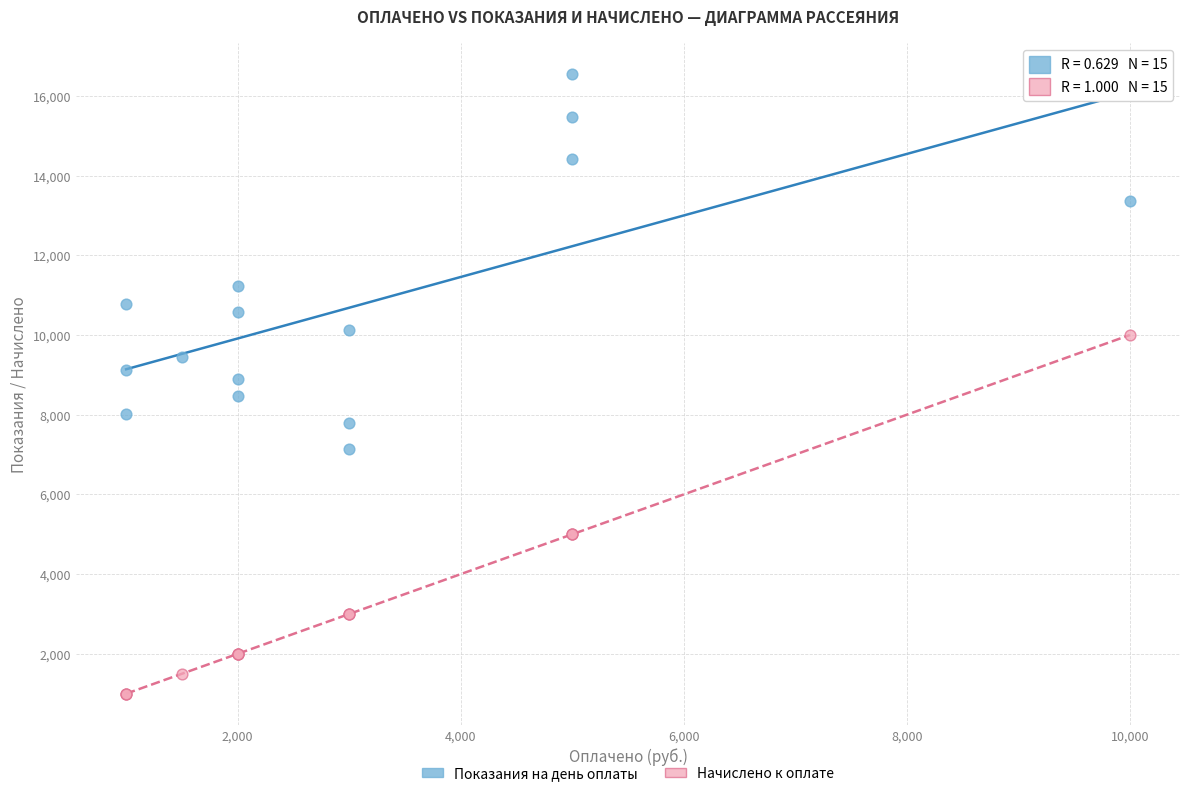

Which series reaches the maximum Y coordinate?

Показания на день оплаты